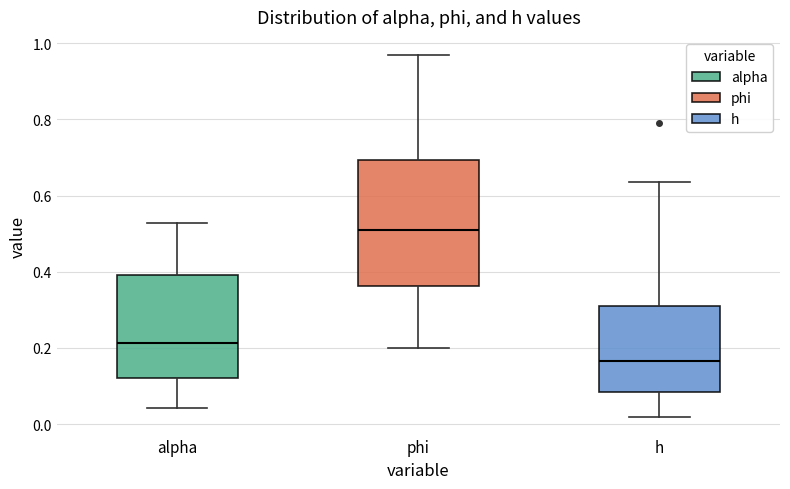

Comparing the boxes themselves (not the whiskers), which one is the tallest?

phi